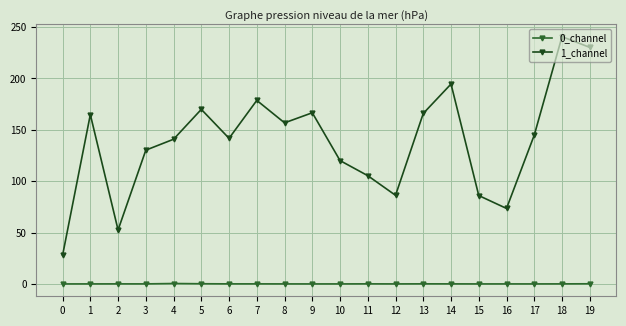

What is the value of the 1_channel point at the 10th from the left?

166.6